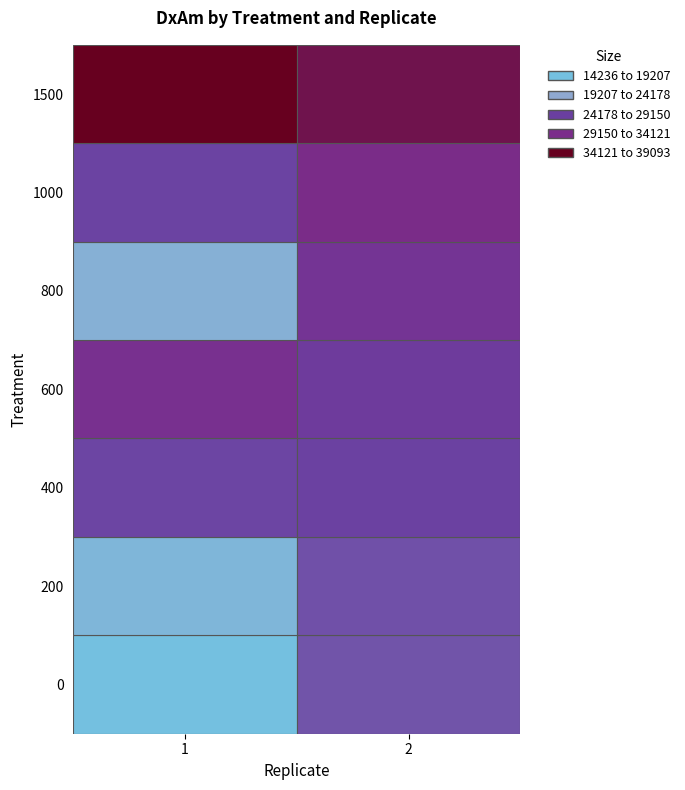

List the series in order of their peak value, highest first.

1500, 1000, 600, 800, 400, 200, 0